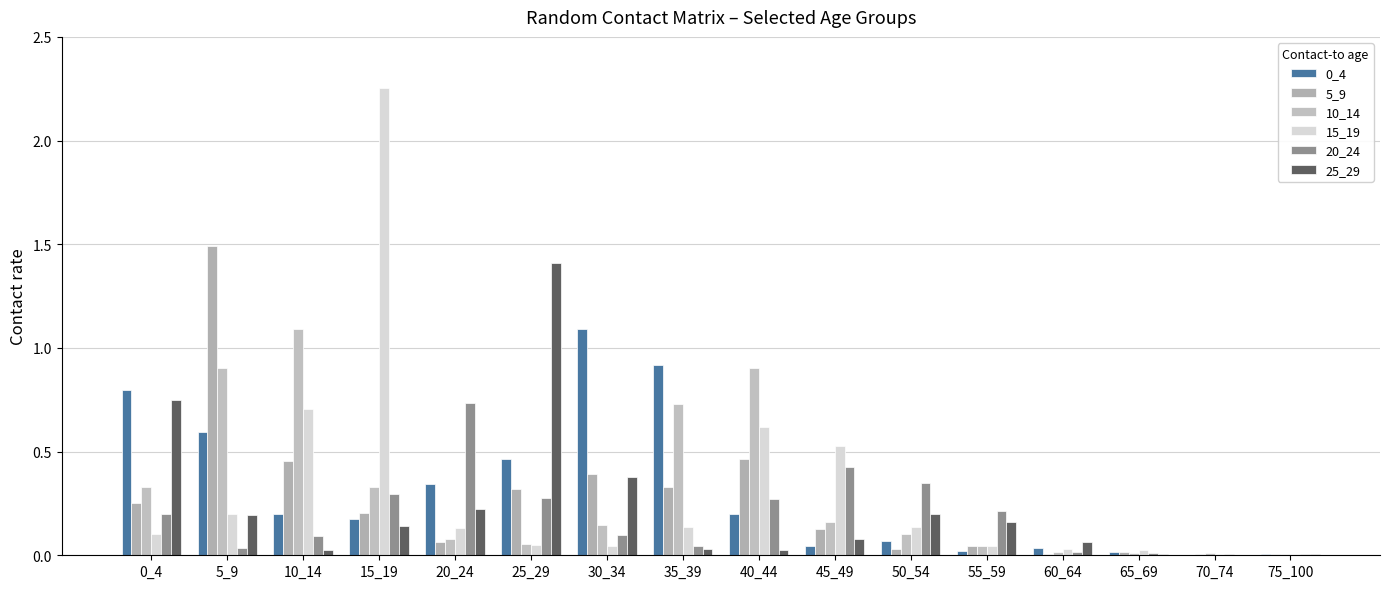

Are the bars horizontal?

No